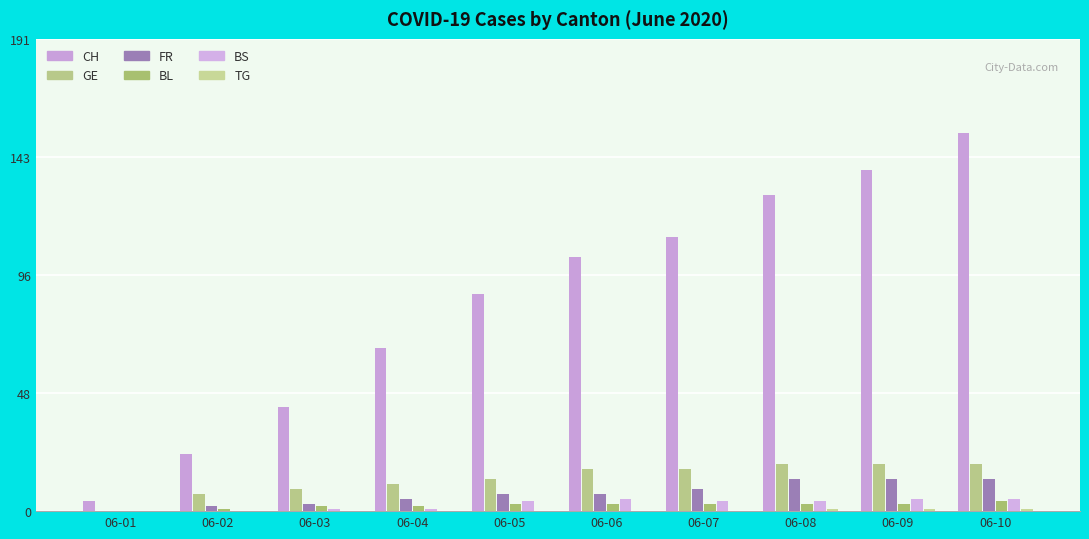

Which label corresponds to the largest value in the chart?

06-10